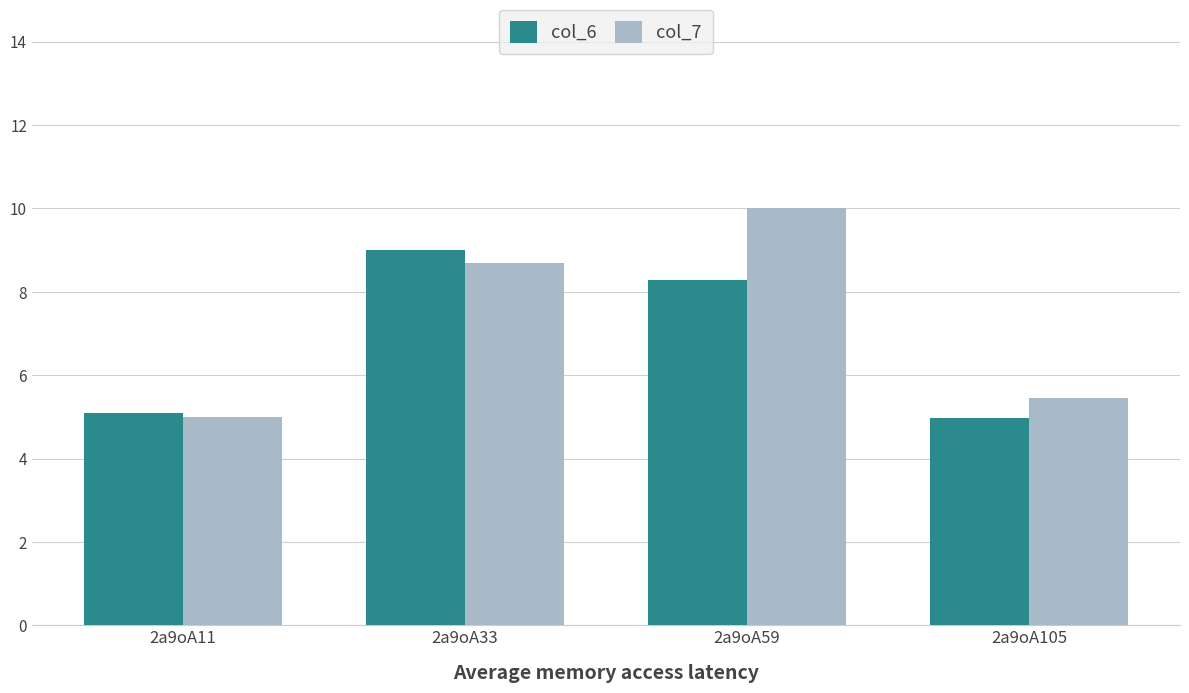

What are all the series names shown in the legend?

col_6, col_7